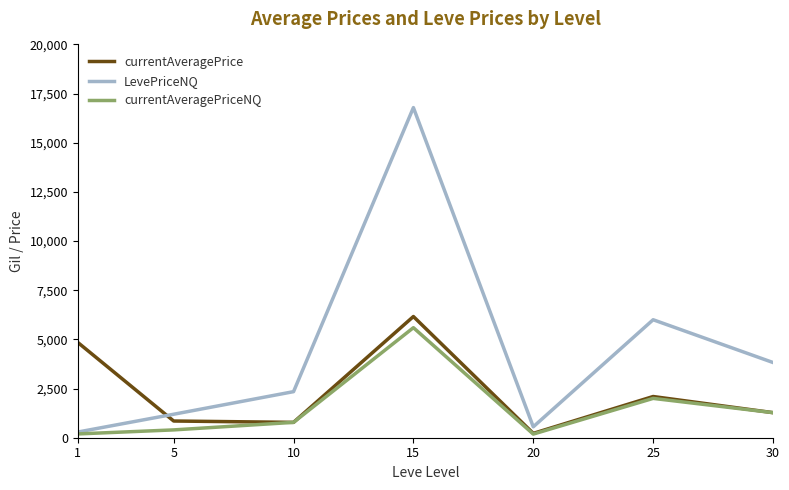

Read the currentAveragePriceNQ value at 20.

185.0